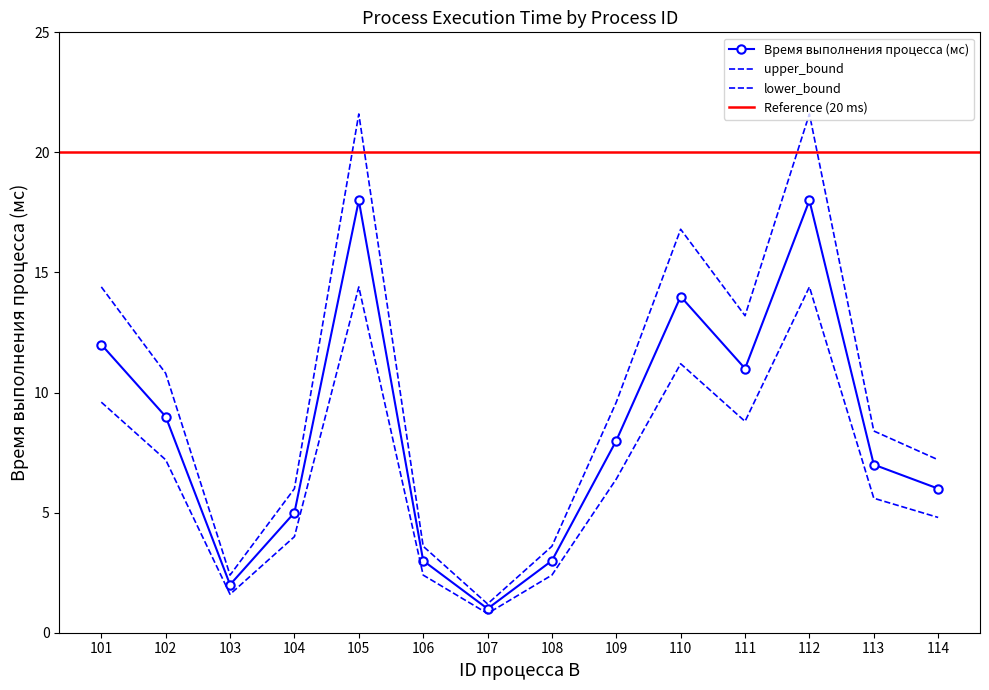

What is the difference between the highest and lowest values at 105?

7.2